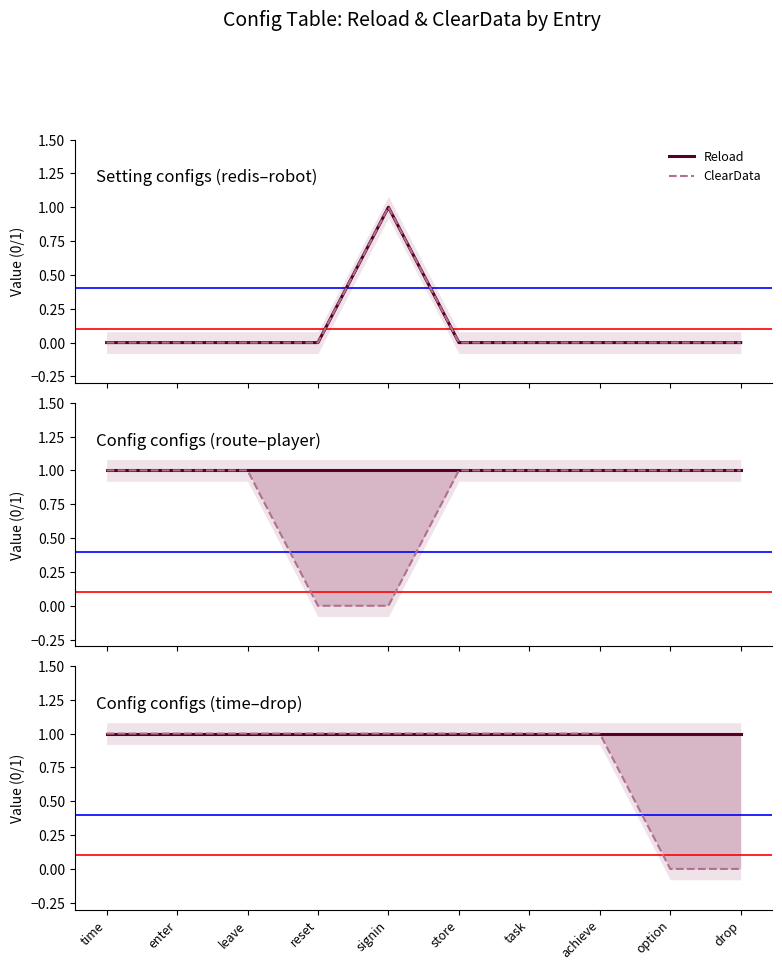

List the series in order of their overall mean, highest first.

Reload, ClearData